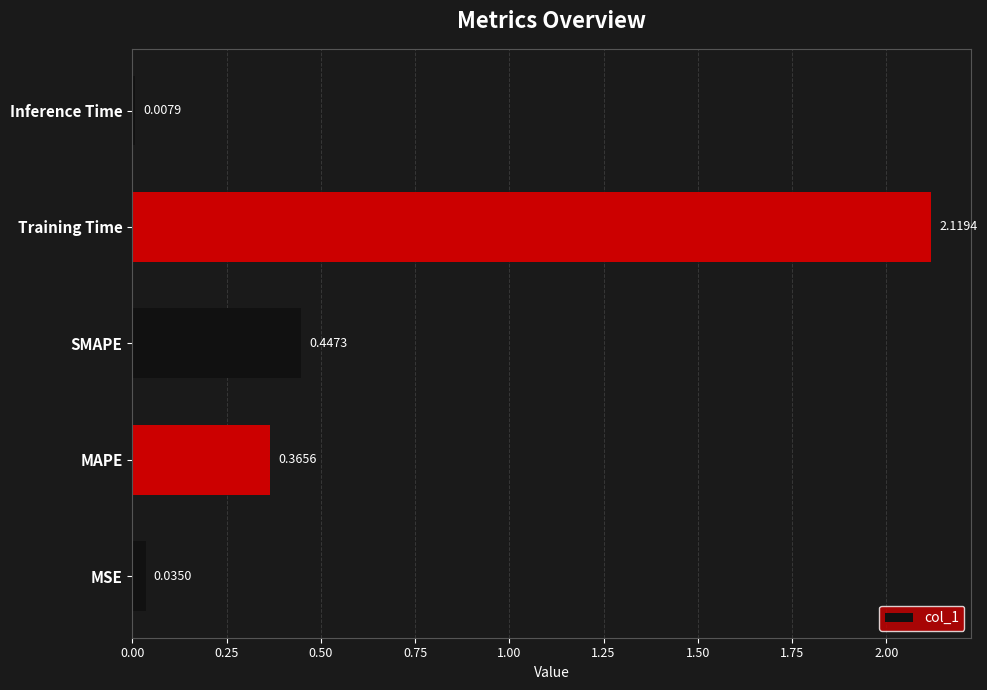

List the labels in order of value, largest first.

Training Time, SMAPE, MAPE, MSE, Inference Time